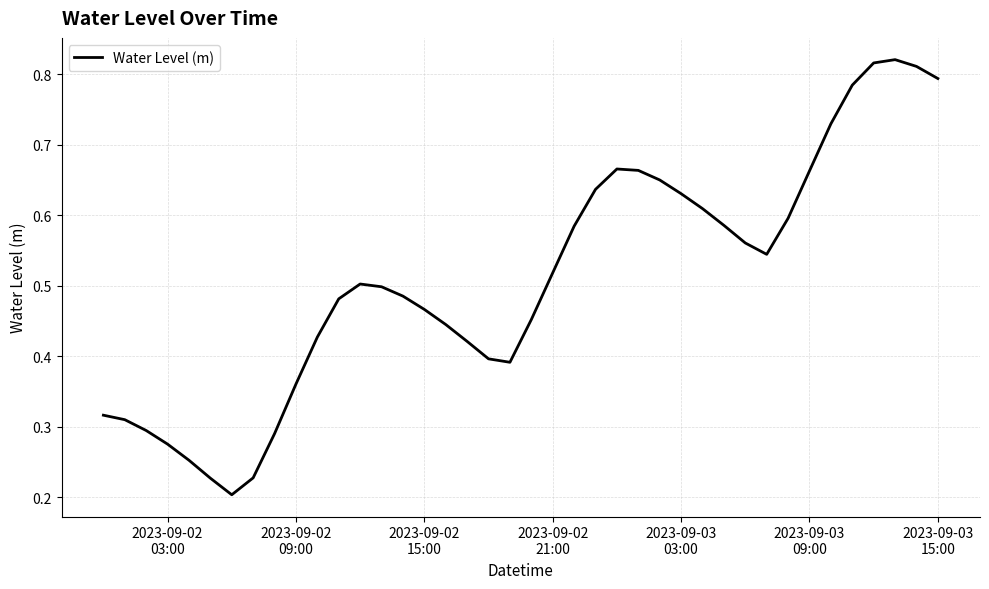

How many lines are shown in the chart?

1